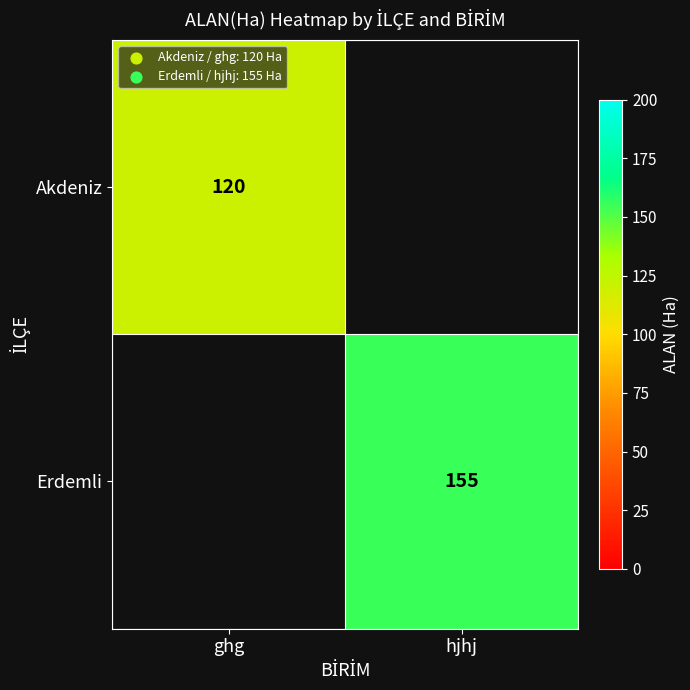

True or false: Erdemli has a value of 219 at hjhj.

False